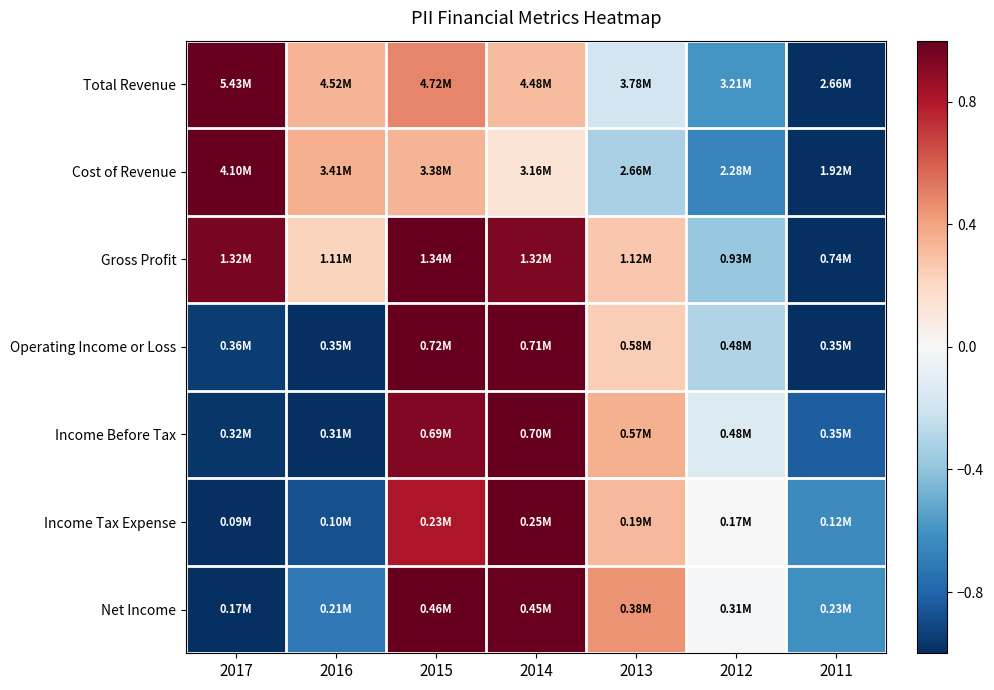

Which series has the widest spread of values?

Total Revenue